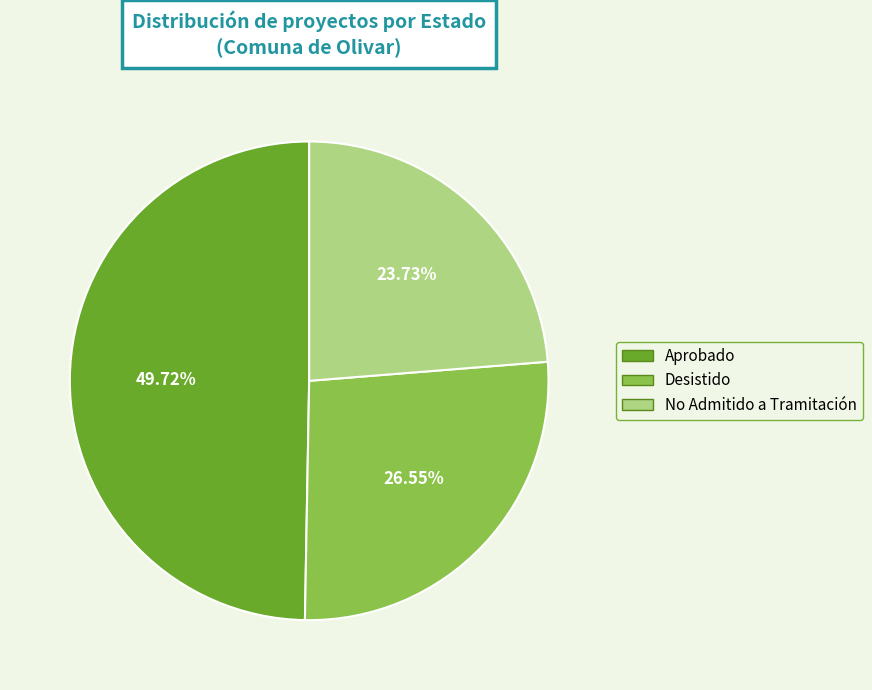

Count the number of slices in the pie.

3